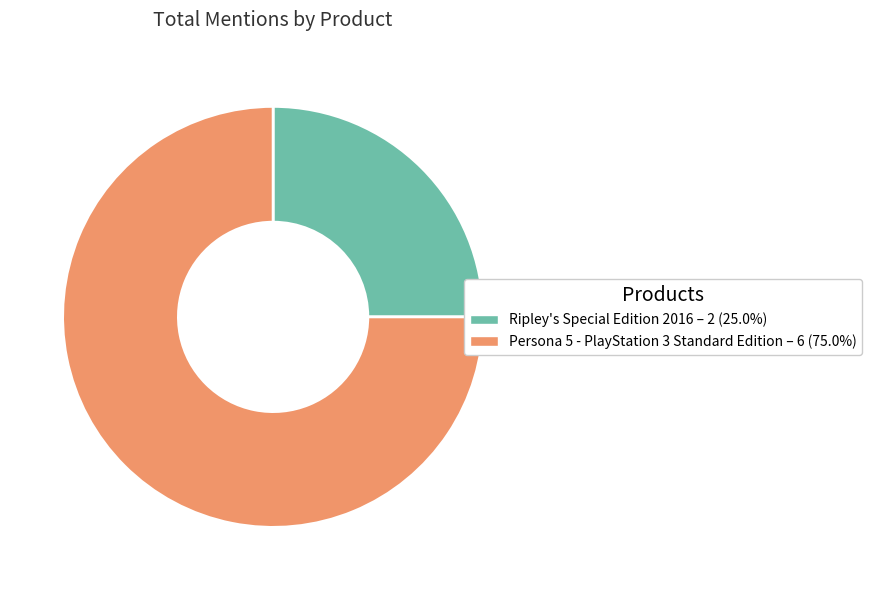

How many segments does this pie chart have?

2